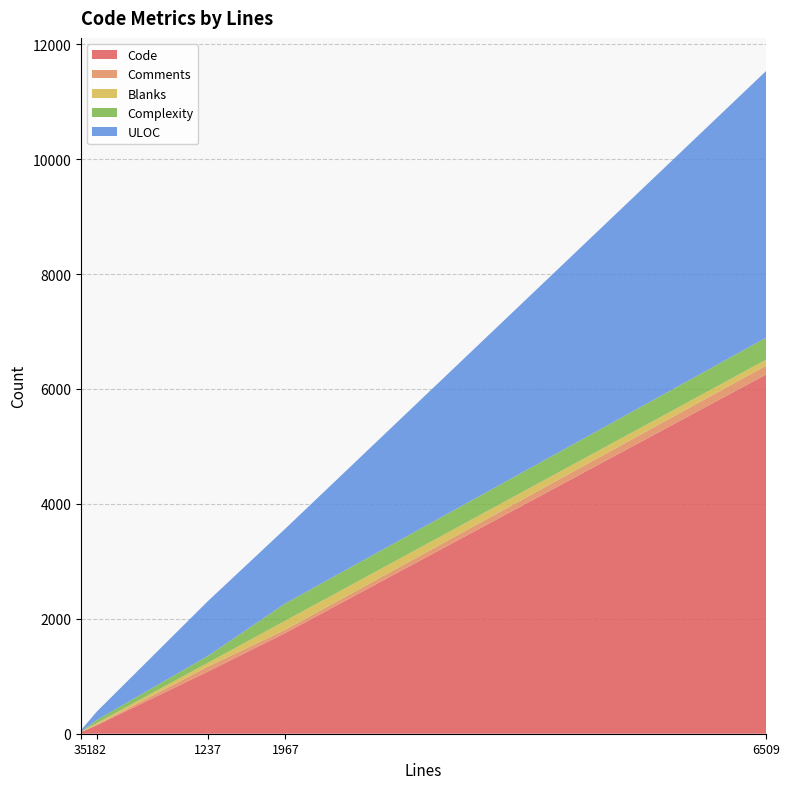

Reading right to left, what are all the values shown in this chart?

Code: 182=147	1967=1755	1237=1085	35=28	6509=6252
Comments: 182=9	1967=56	1237=86	35=0	6509=154
Blanks: 182=26	1967=156	1237=66	35=7	6509=103
Complexity: 182=54	1967=302	1237=120	35=3	6509=383
ULOC: 182=145	1967=1302	1237=956	35=24	6509=4641